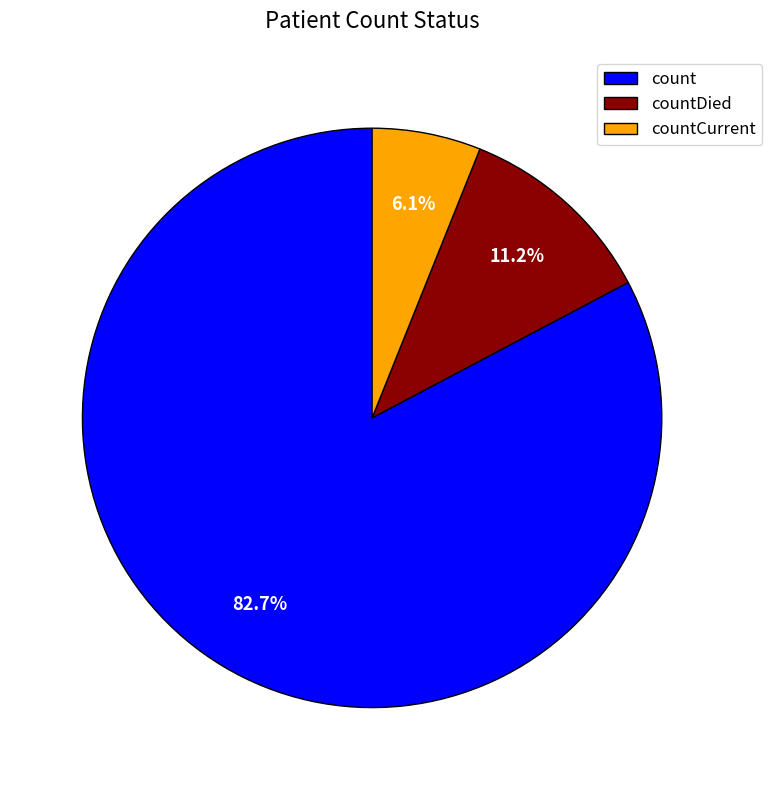

Which category has the biggest portion of the pie?

count